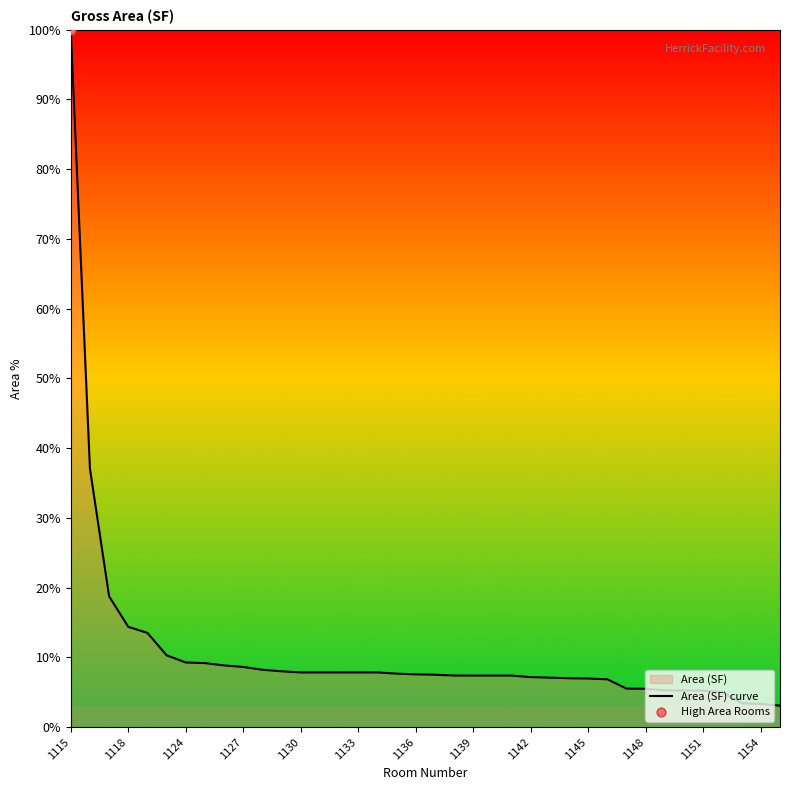

Is it true that the value at 1133 is 2.8?

False